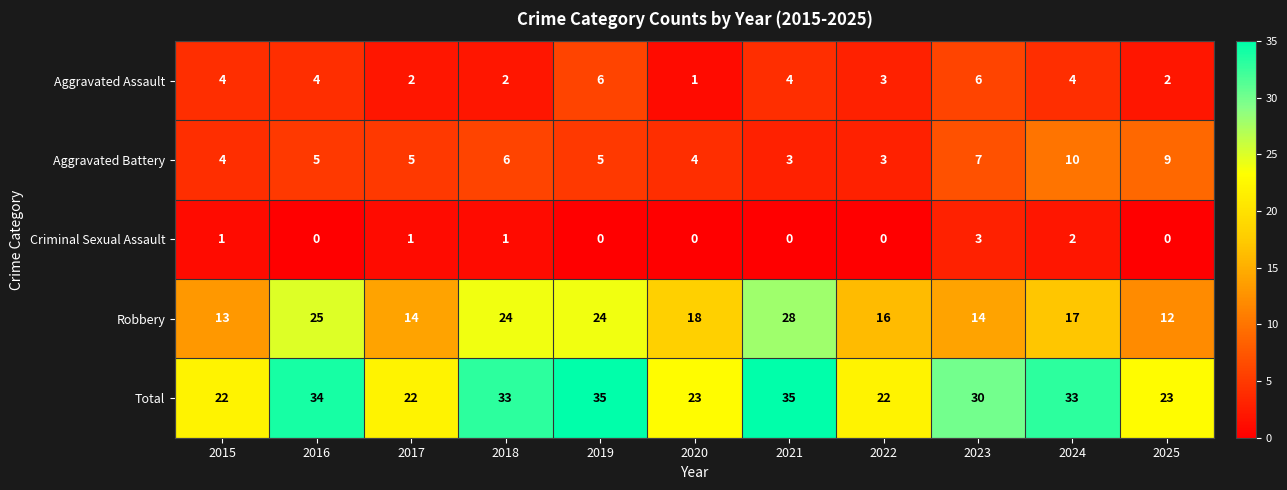

What is the sum of all Aggravated Assault values?

38